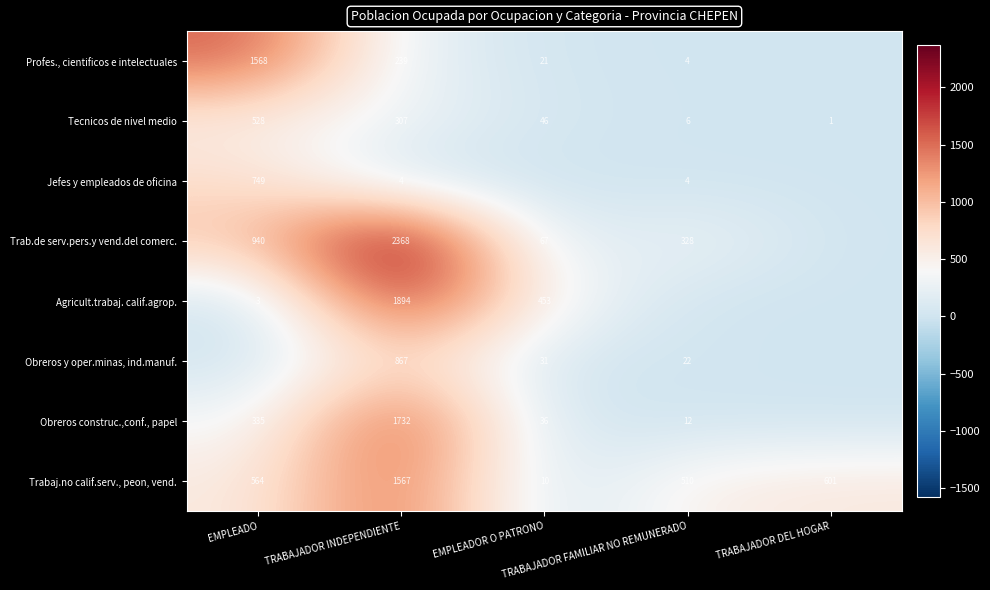

What is the average value of the Tecnicos de nivel medio series?

178